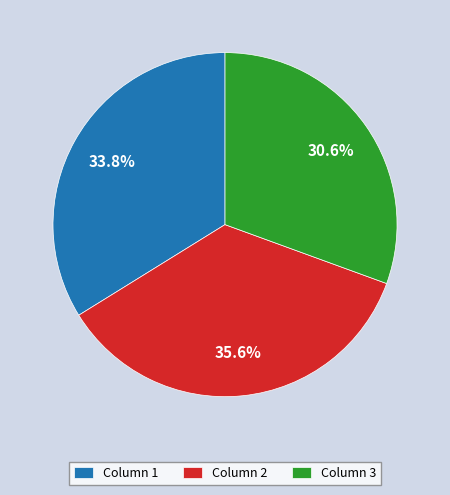

Do Column 3 and Column 1 together represent more than half of the pie?

Yes